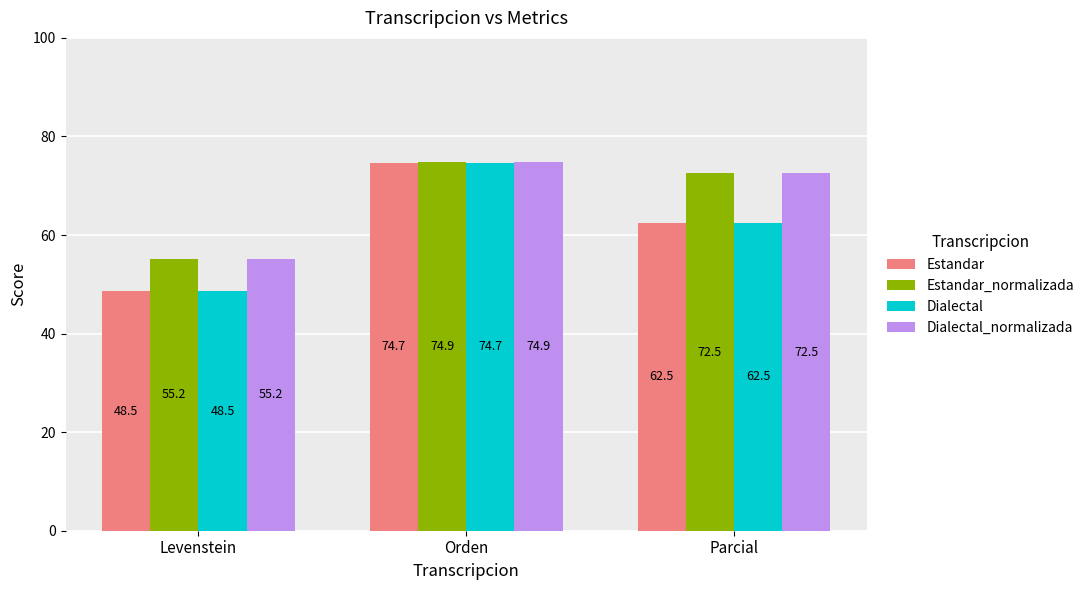

What is the difference between the Dialectal values at Levenstein and Parcial?

14.0